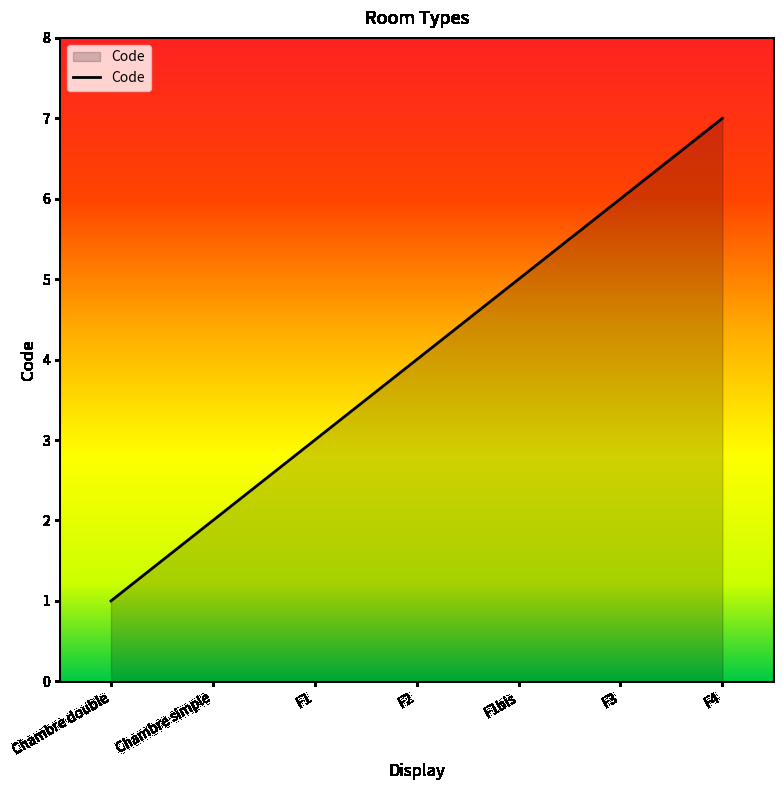

How many categories are shown in the chart?

7